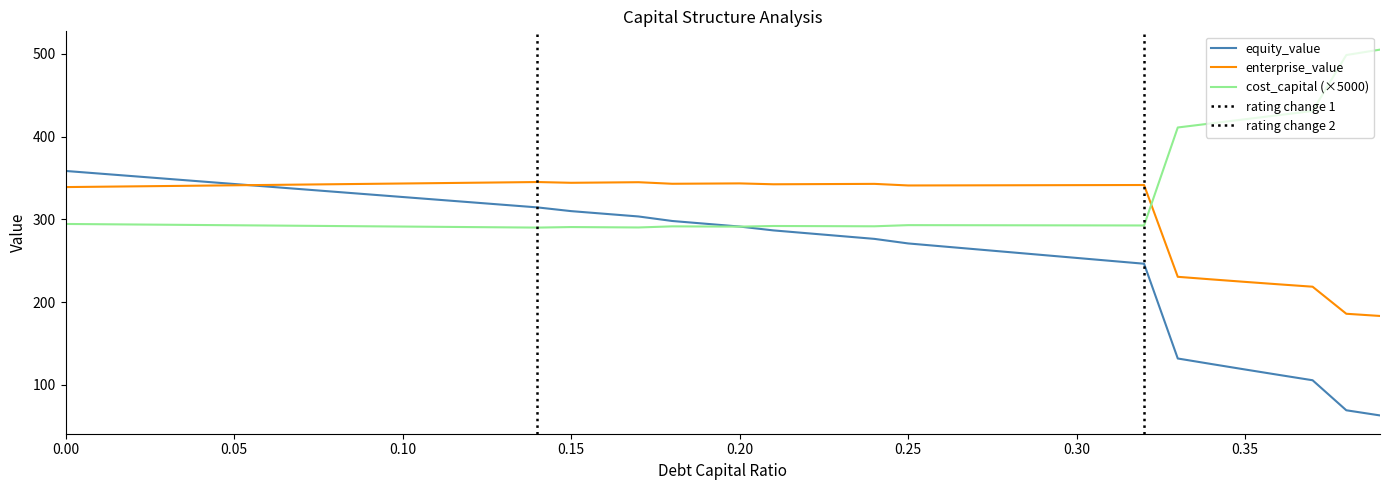

What is the value of the cost_capital point at the 21st from the left?

291.2